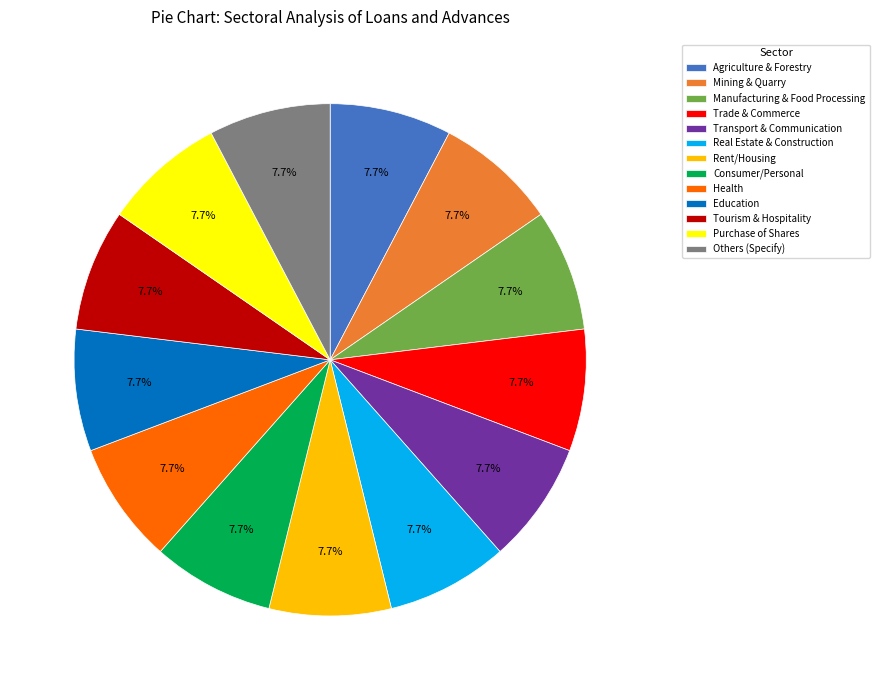

Approximately how many times larger is the value at Rent/Housing compared to Real Estate & Construction?

1.0